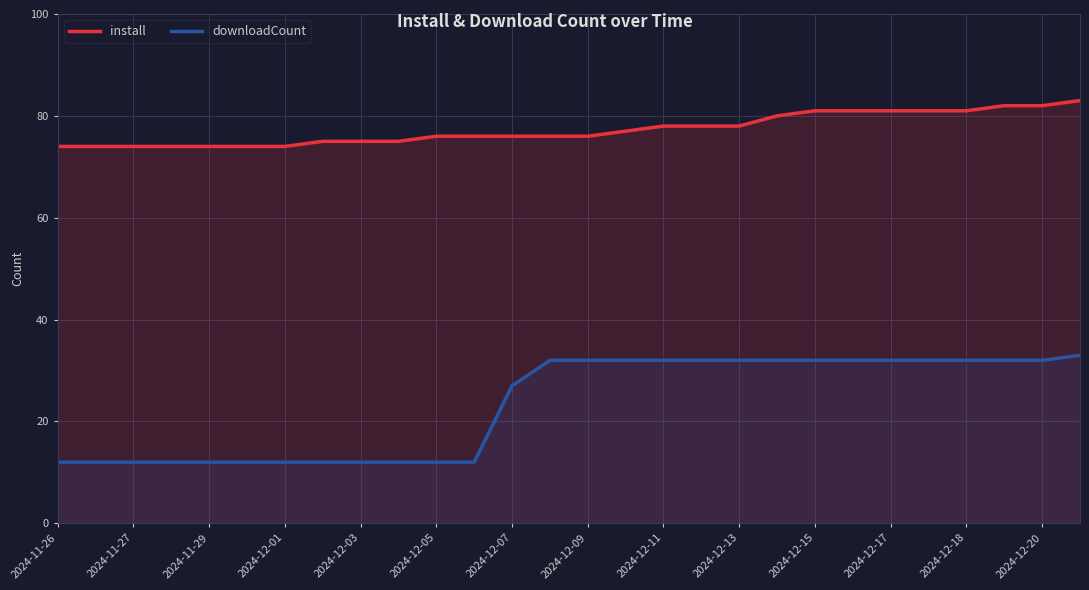

True or false: install has more than 1 points higher than both neighbors.

False